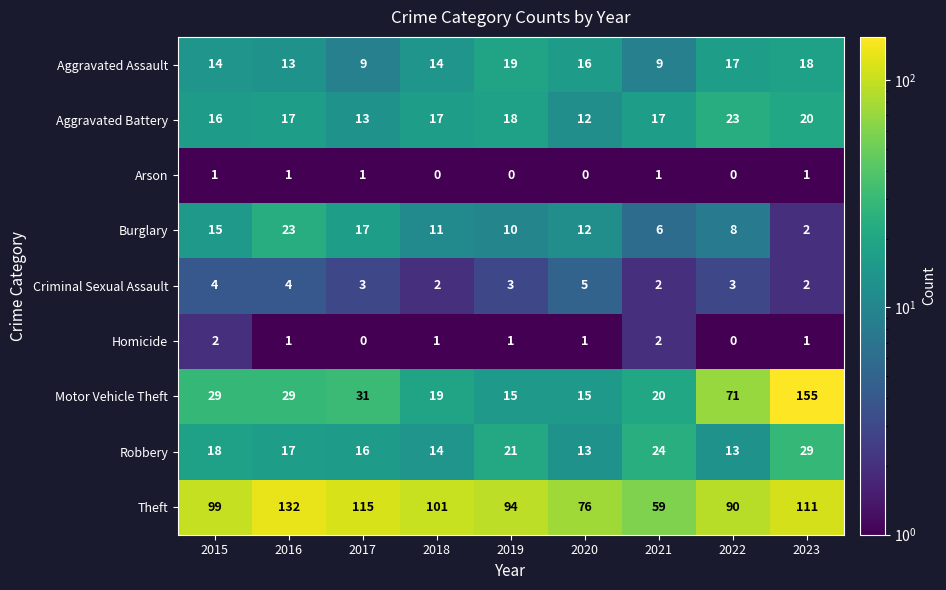

What is the difference between the maximum and second lowest values in the Burglary series?

17